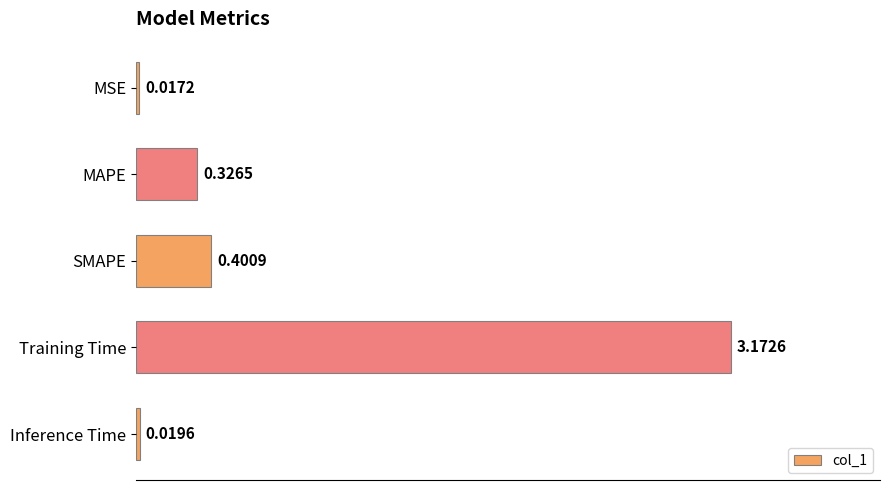

List the labels in order of value, smallest first.

MSE, Inference Time, MAPE, SMAPE, Training Time